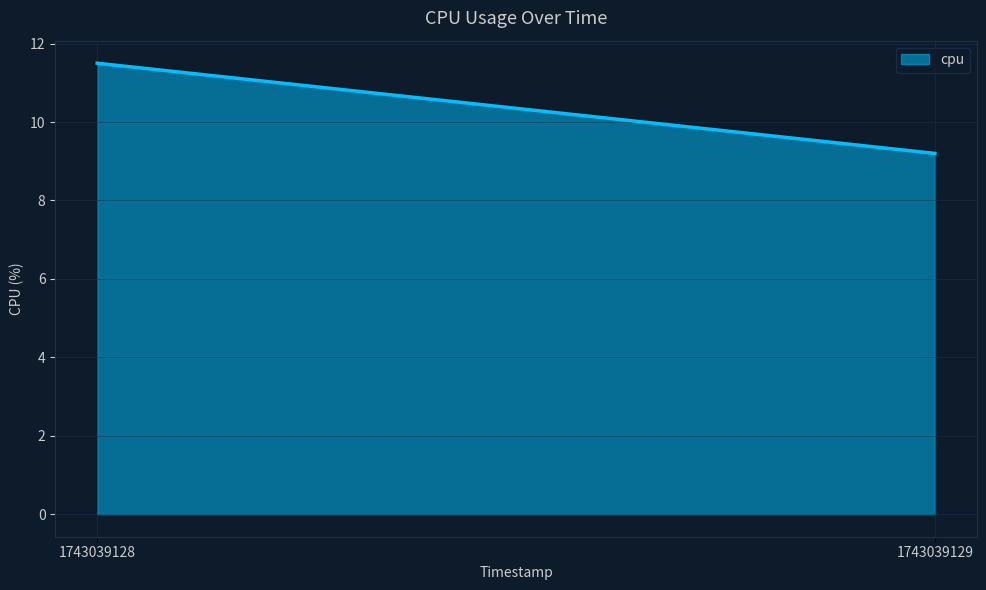

Rank the categories by value from highest to lowest.

1743039128, 1743039129